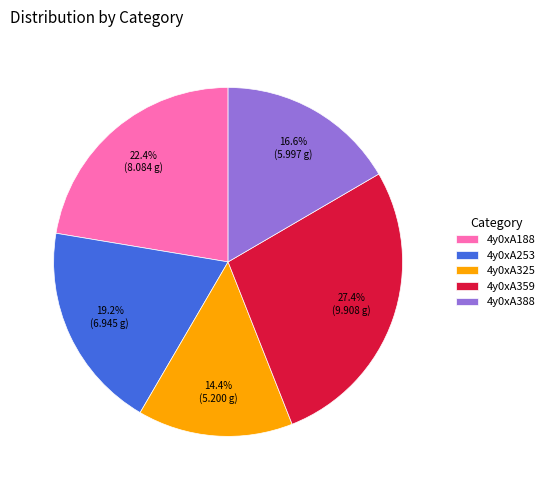

What percentage is the 4y0xA388 slice, to the nearest percent?

17%